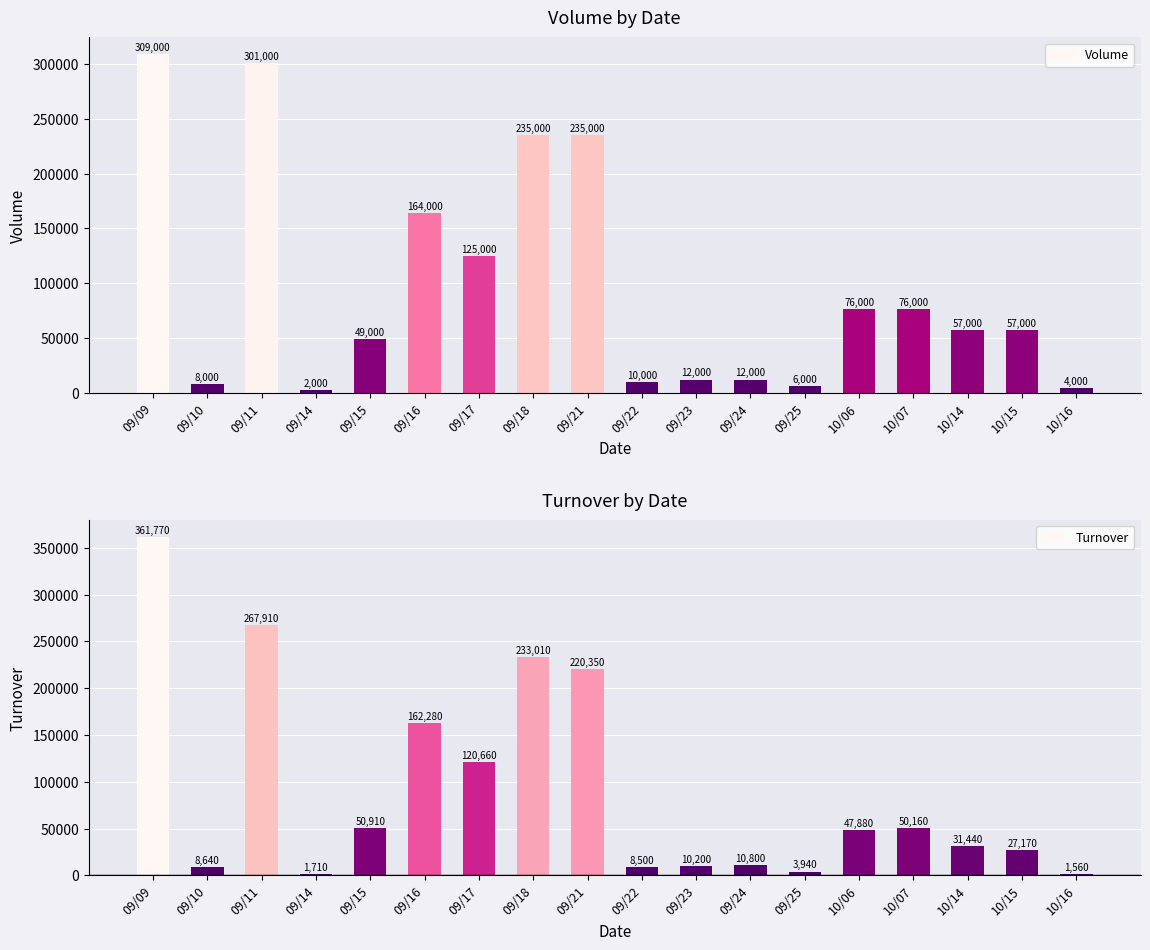

Which has a higher value, 09/21 or 10/14?

09/21